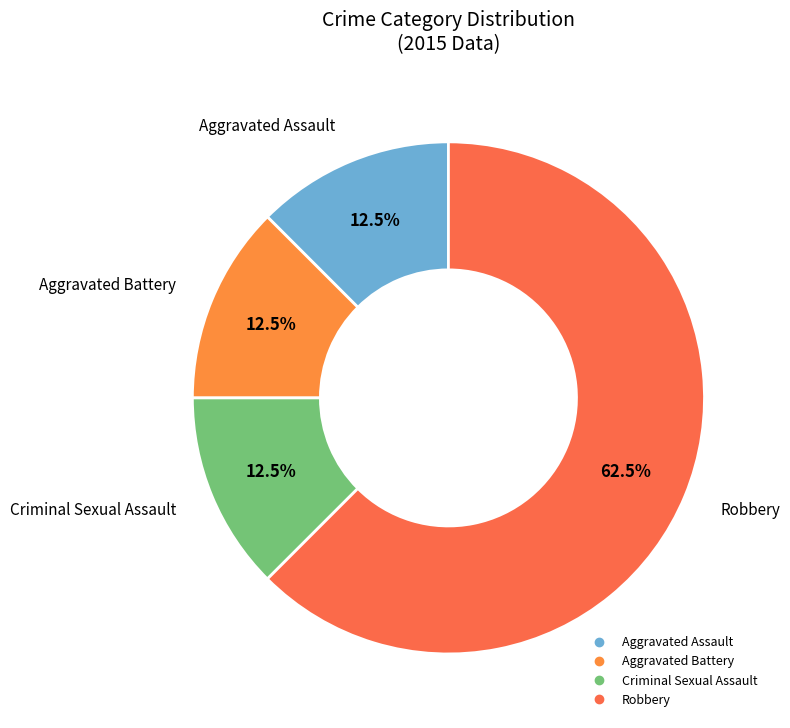

Is there a majority slice in this chart?

Yes